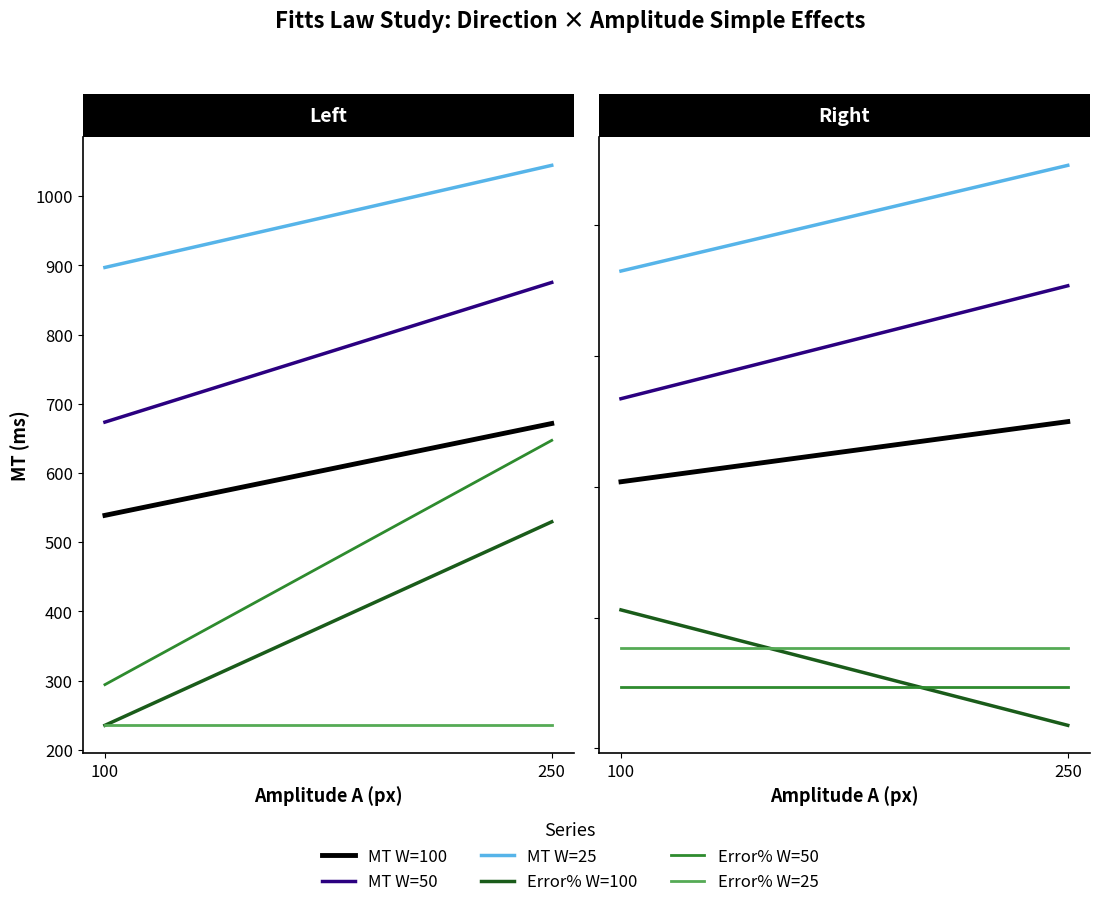

At which category does the chart reach its peak across all series?

250